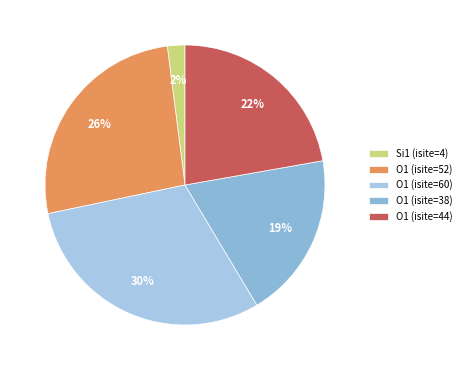

Combined, what portion of the pie is O1 (isite=52) and O1 (isite=60)?

56.6%